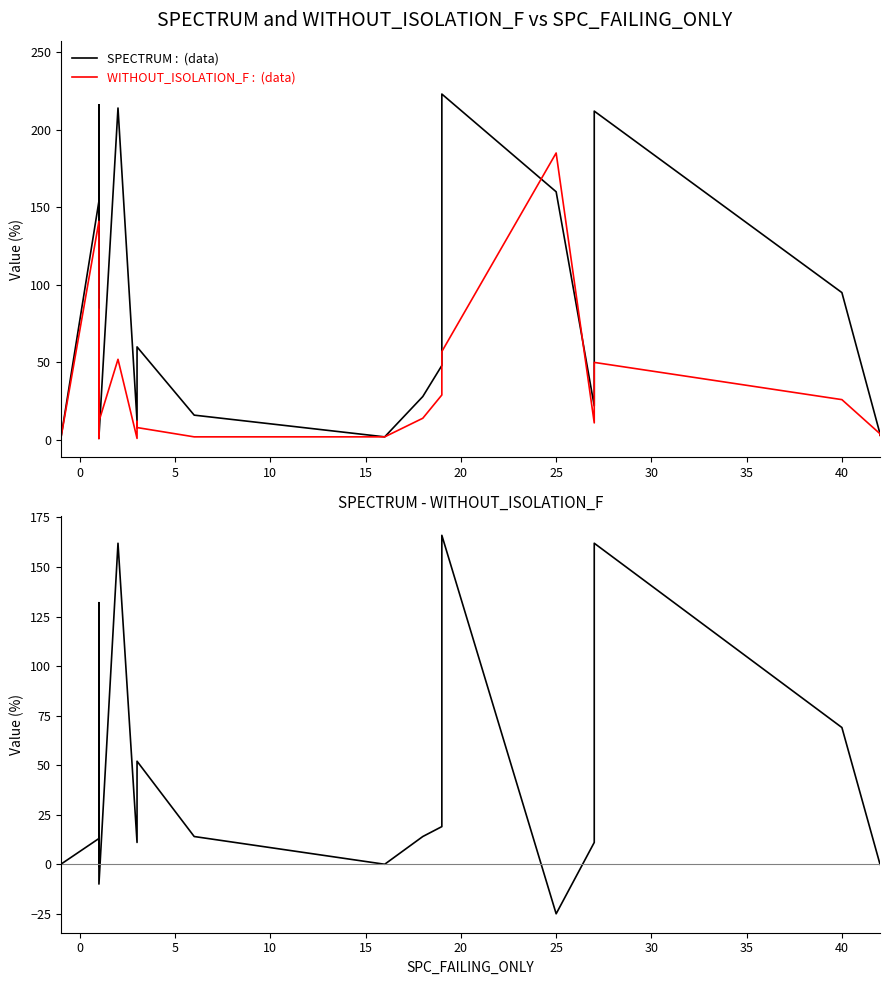

How many lines are shown in the chart?

3